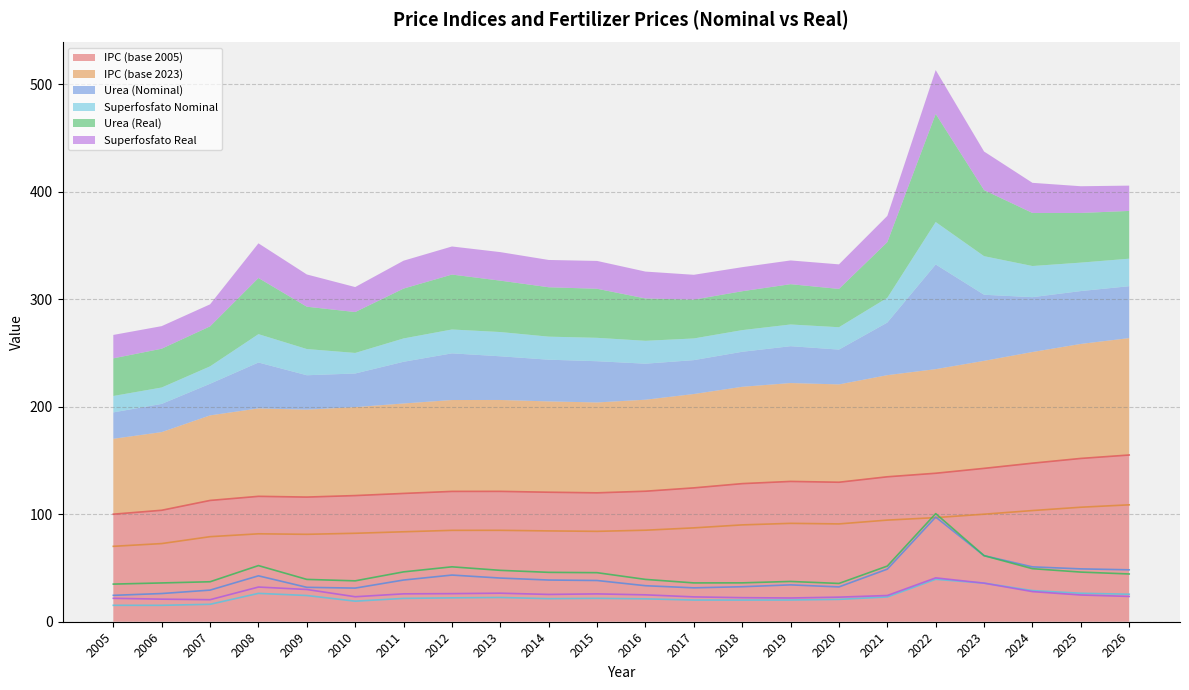

At which category does Urea (Nominal) reach its first local valley?

2010